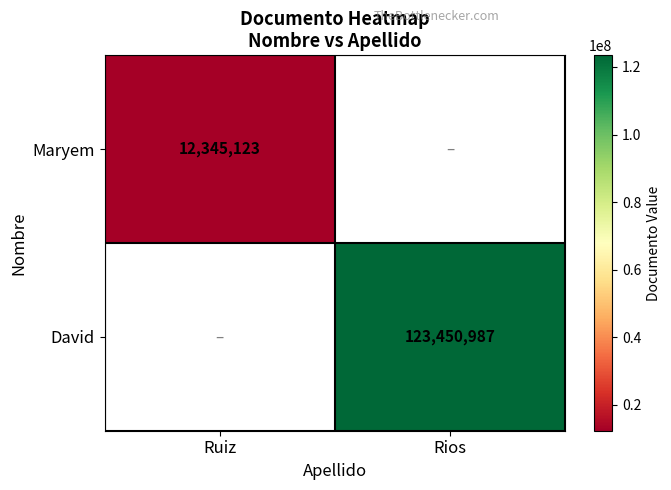

True or false: Maryem has a value of 16298055 at Ruiz.

False